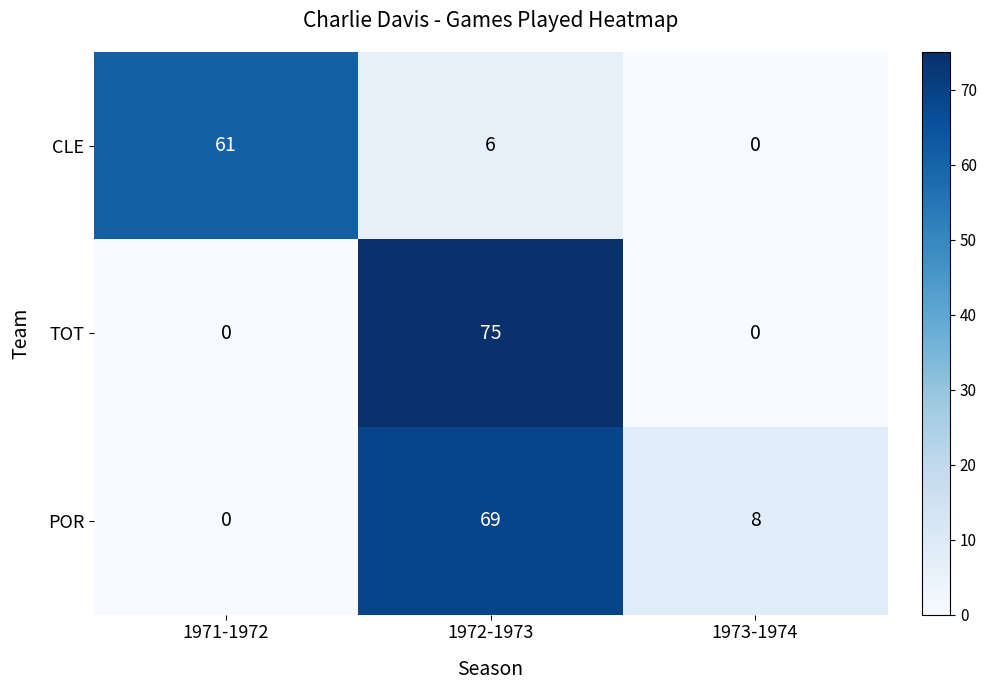

How many POR values are between 0 and 69?

3